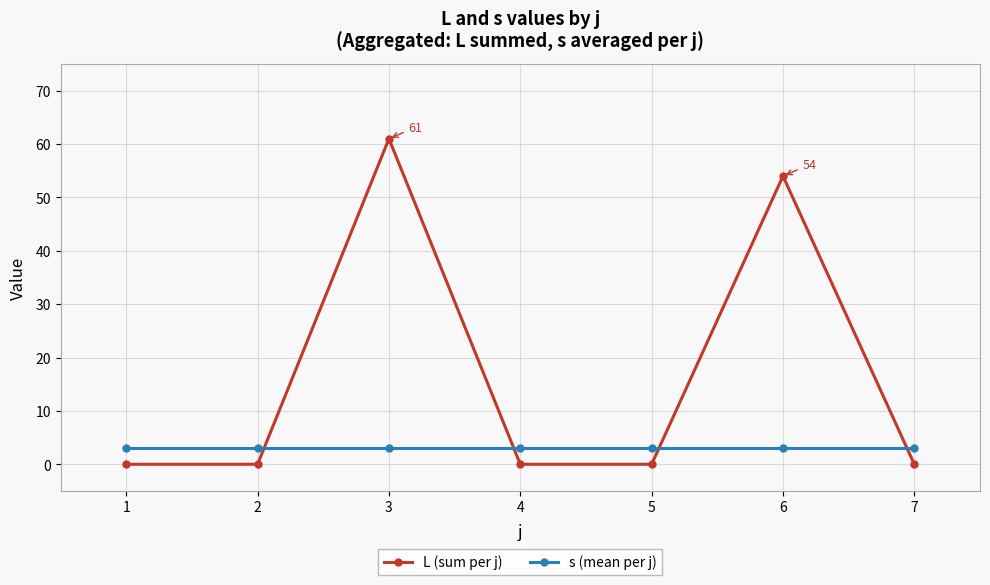

Reading left to right, extract all data points from this chart.

L (sum per j): 1=0	2=0	3=61	4=0	5=0	6=54	7=0
s (mean per j): 1=3	2=3	3=3	4=3	5=3	6=3	7=3